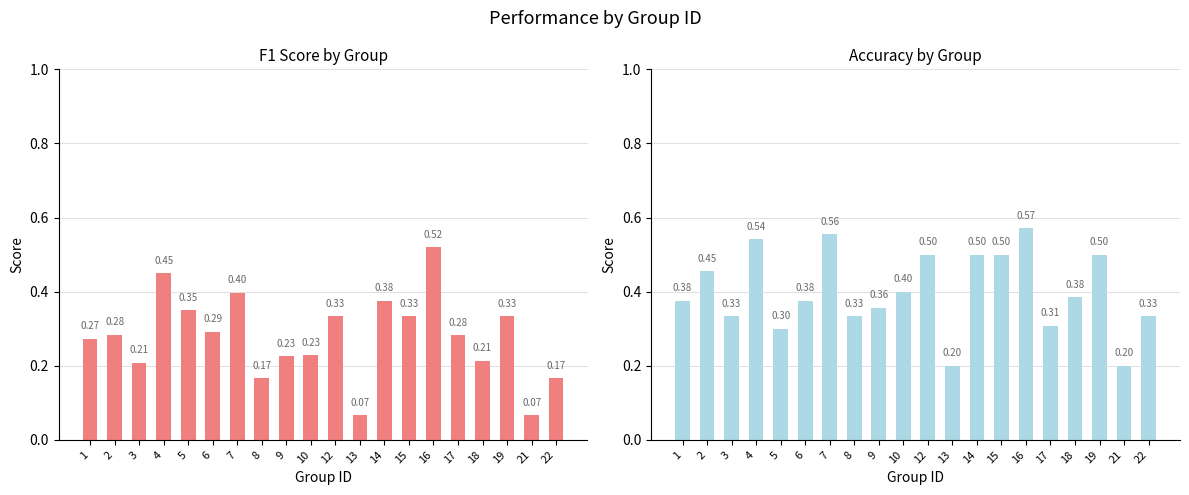

What is the maximum value for accuracy?

0.6